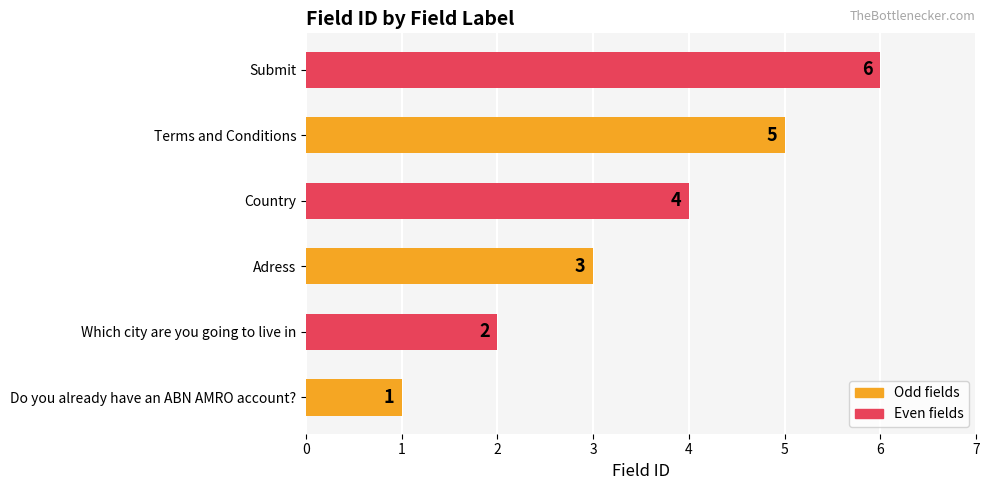

Rank the categories by value from lowest to highest.

Do you already have an ABN AMRO account?, Which city are you going to live in, Adress, Country, Terms and Conditions, Submit